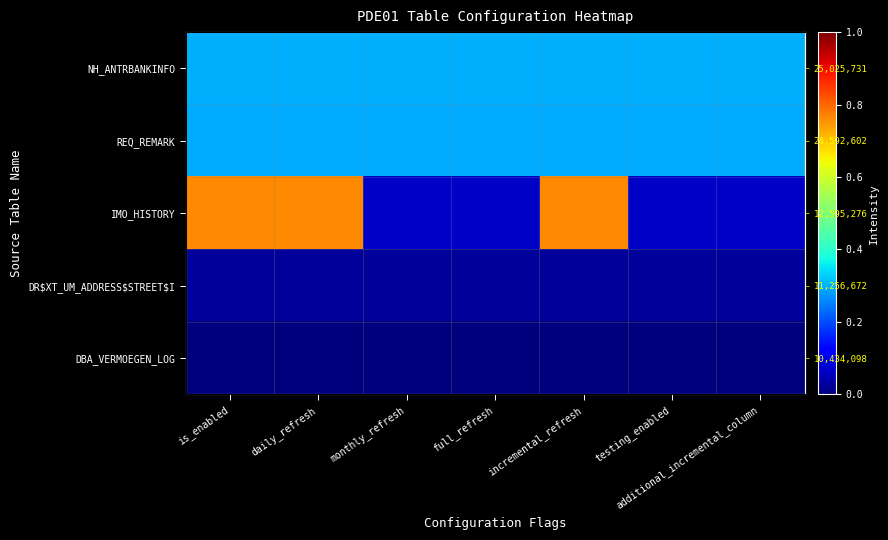

What is the total value across all series at is_enabled?

1.4